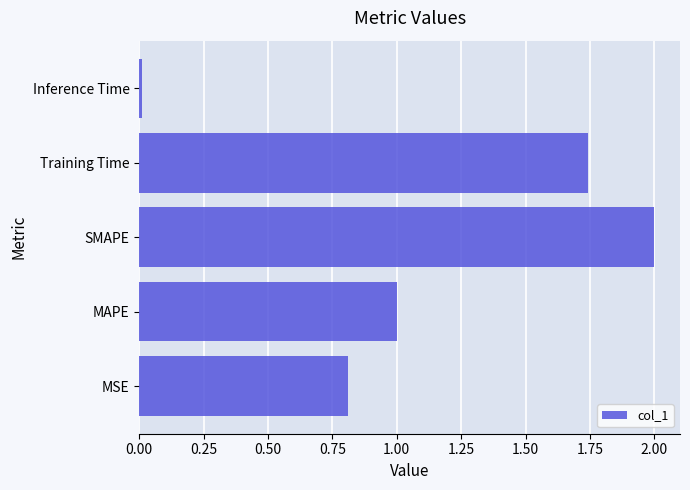

Which label corresponds to the largest value in the chart?

SMAPE